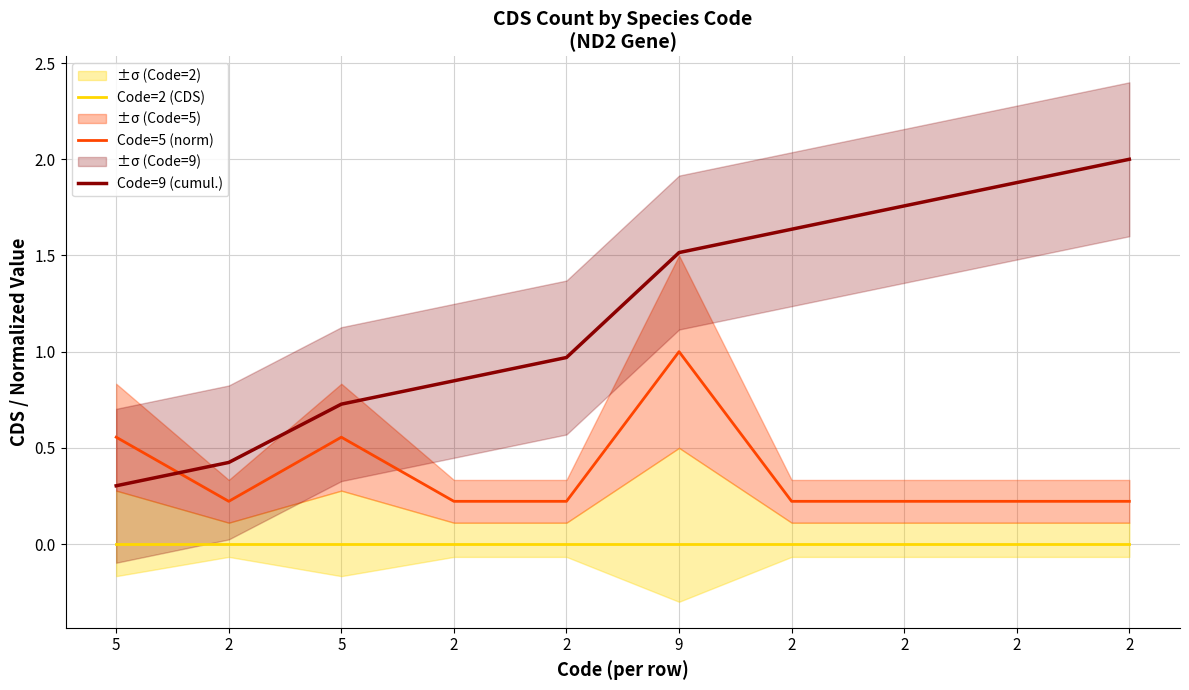

Which series has the largest range (max minus min)?

Code=9 (cumul.)